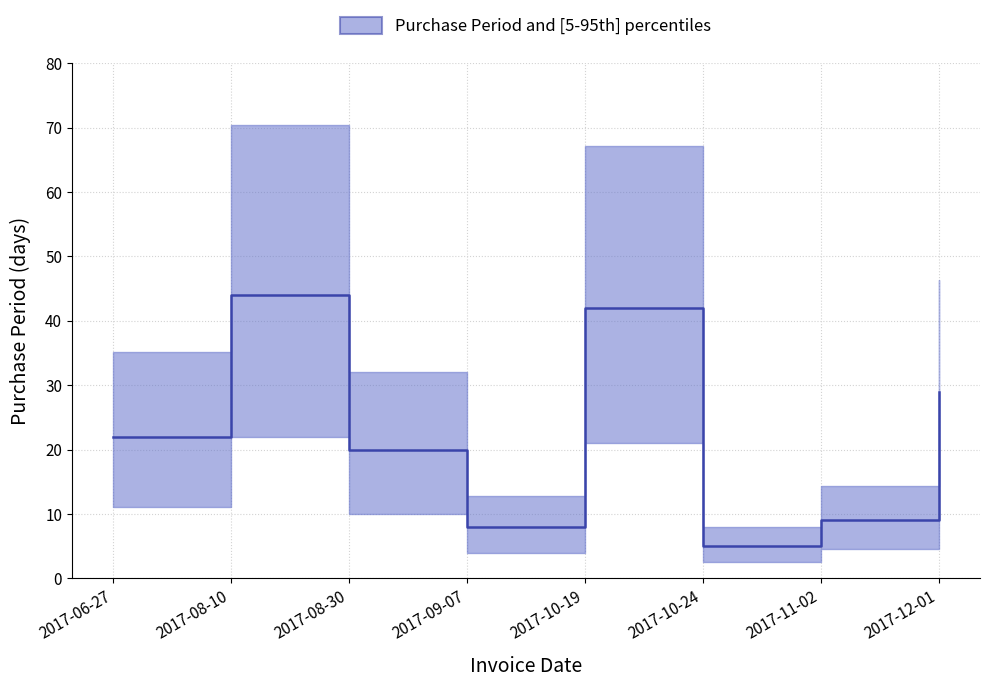

What is the difference between the second highest and second lowest values?

34